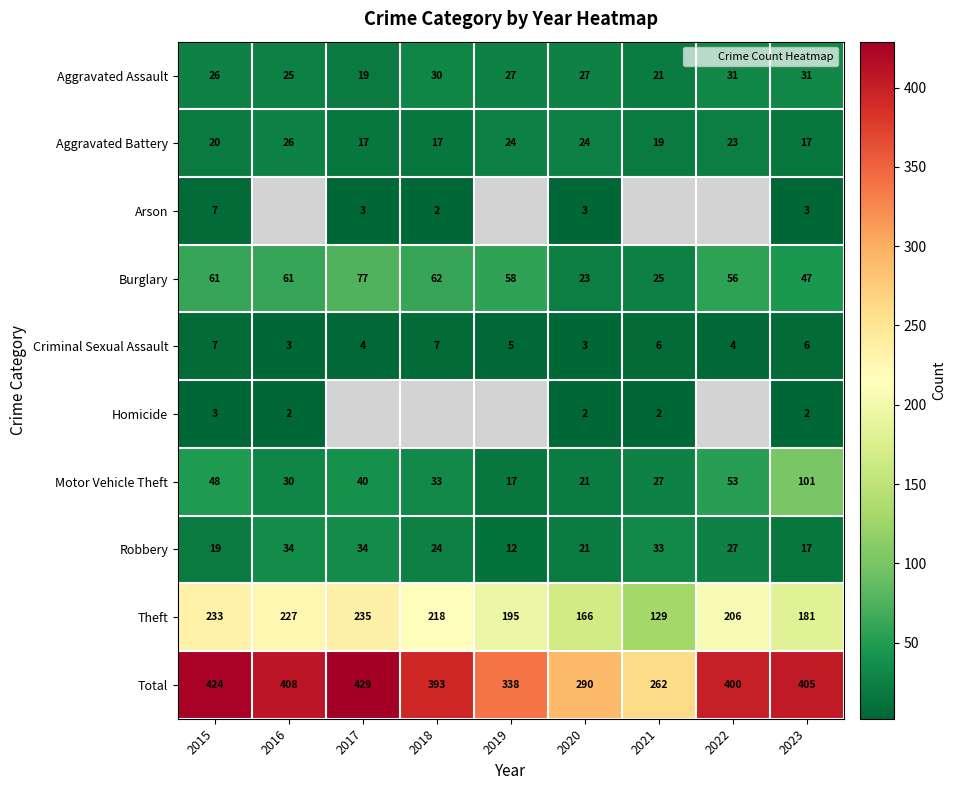

Where does the Burglary series first go above 58?

2015